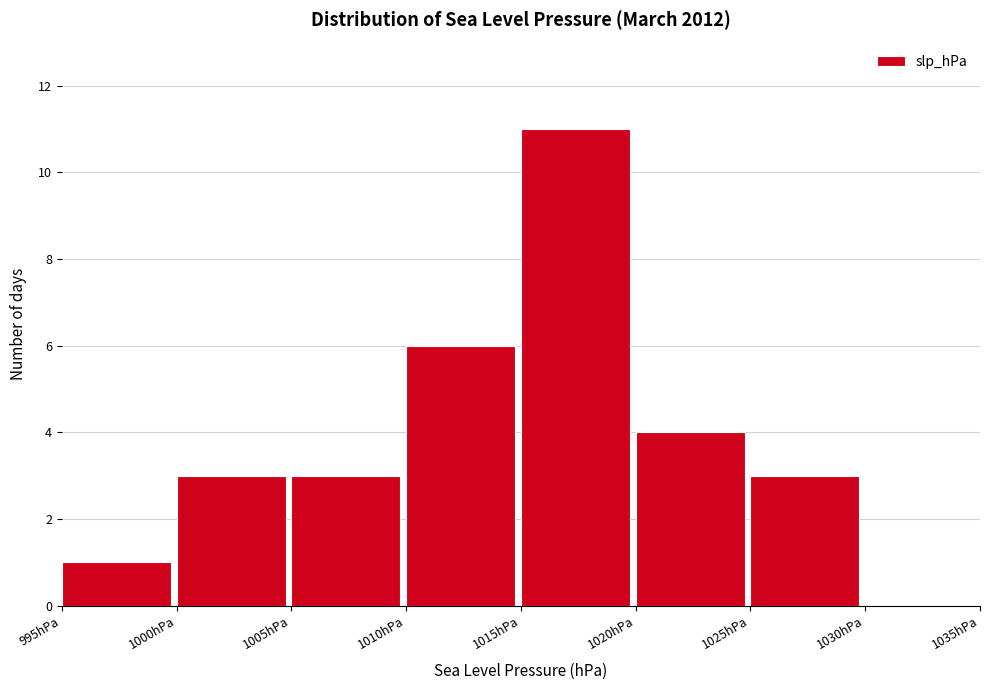

How tall is the bar that spans 1020 to 1025 on the x-axis? The values are not printed on the chart, so give them approximately, as read against the axis.

4